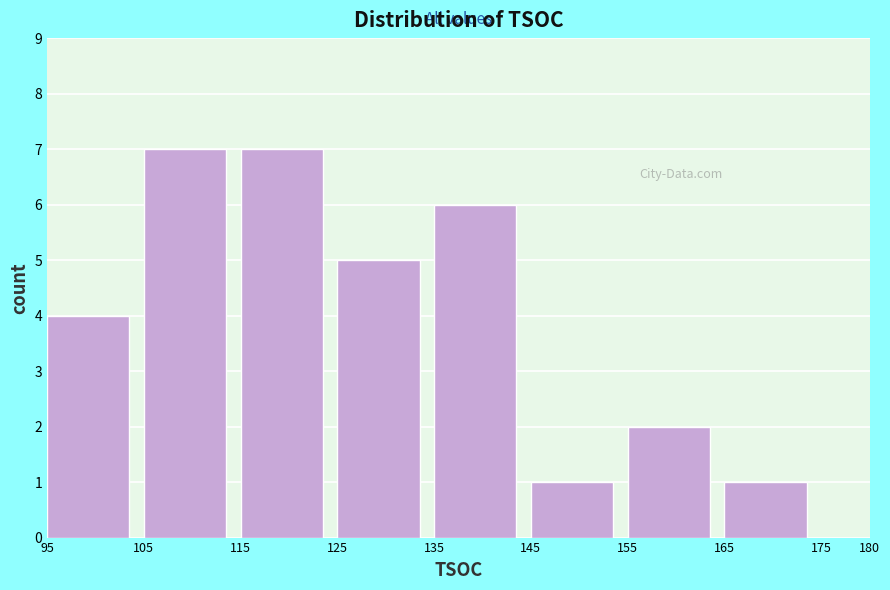

Reading left to right, transcribe this chart: for each bar, give the range it covers on the x-axis and its height. The values are not printed on the chart, so give them approximately, as read against the axis.

95 to 105: 4
105 to 115: 7
115 to 125: 7
125 to 135: 5
135 to 145: 6
145 to 155: 1
155 to 165: 2
165 to 175: 1
175 to 180: 0